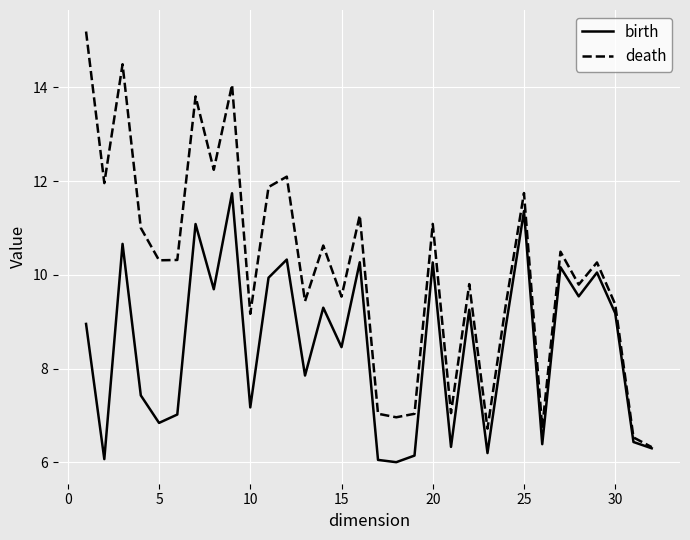

Which series has the largest total across all categories?

death